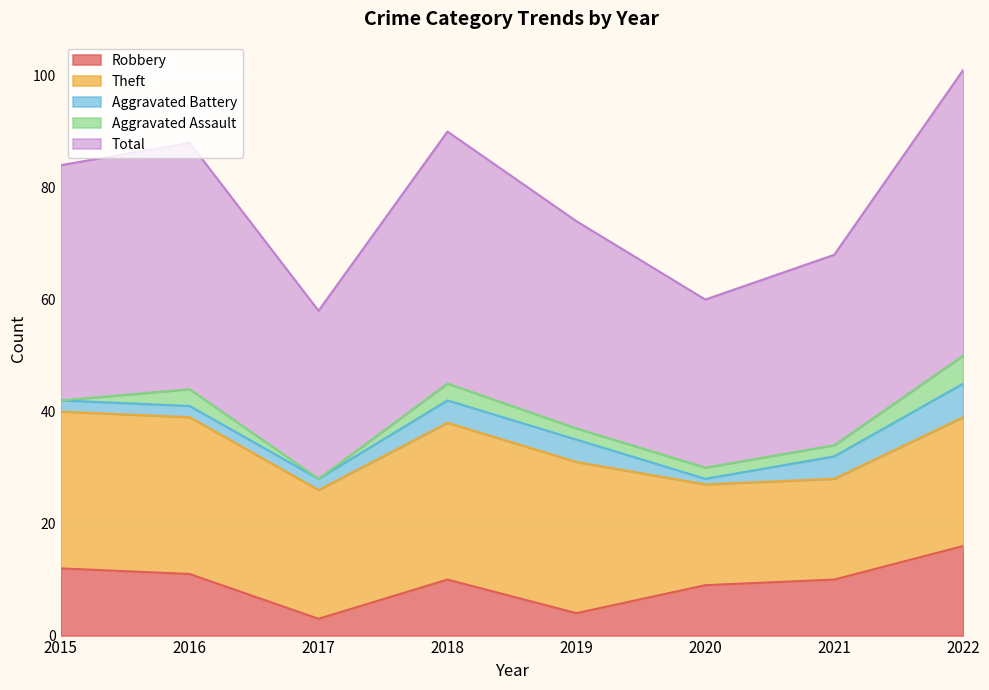

The value of Theft at 2018 is 47. True or false?

False